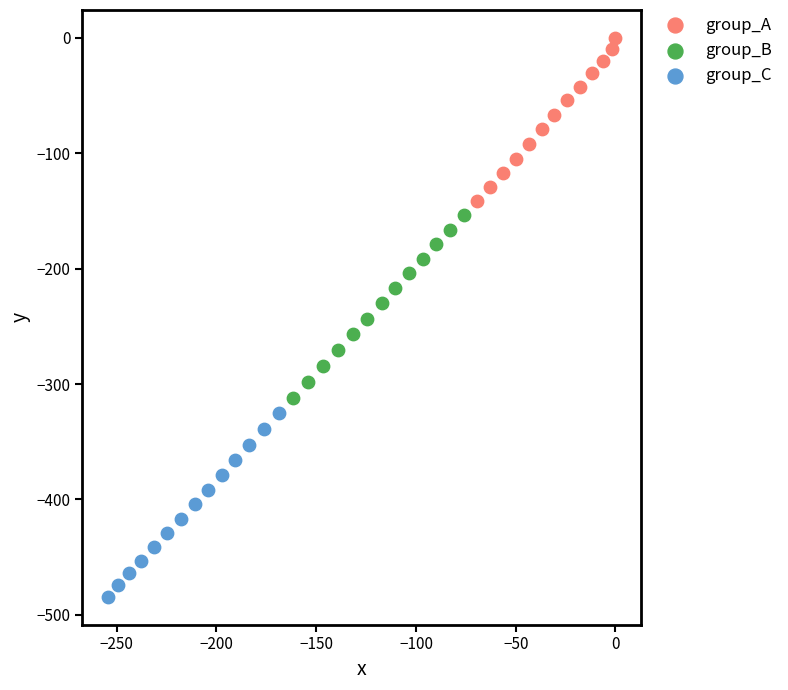

Which series contains the lowest Y value?

group_C